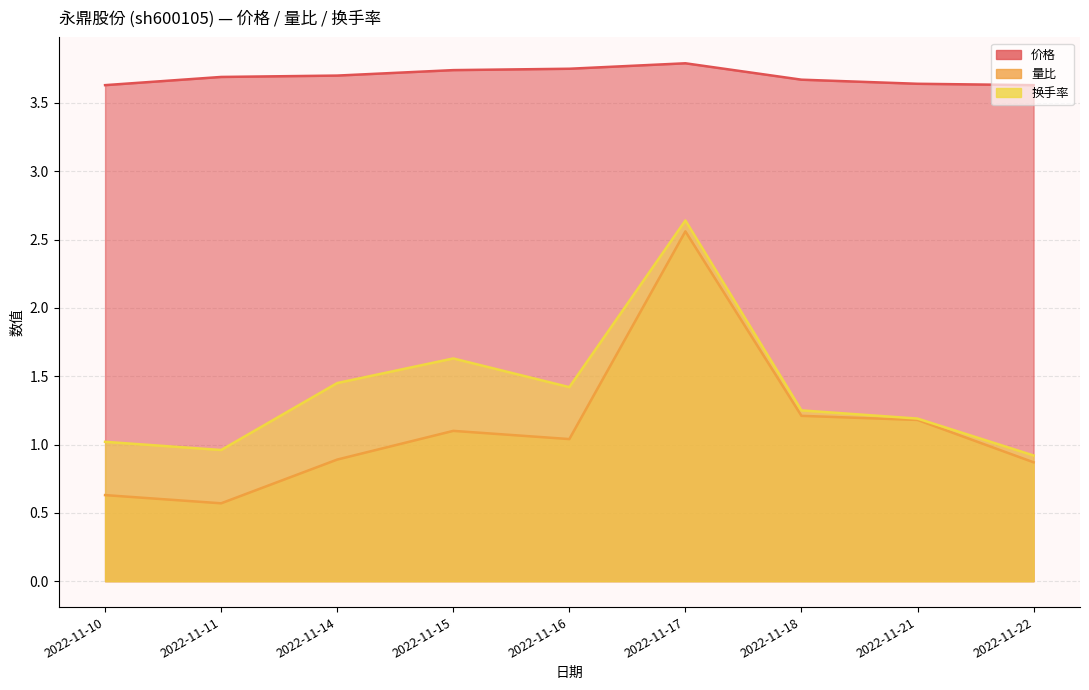

True or false: 量比 and 价格 cross at least once.

False